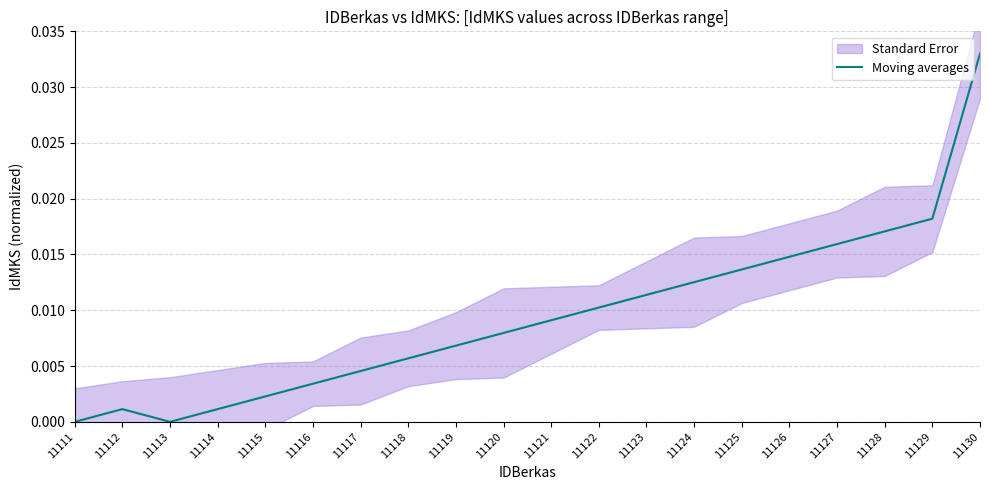

List the labels in order of value, smallest first.

11111, 11113, 11112, 11114, 11115, 11116, 11117, 11118, 11119, 11120, 11121, 11122, 11123, 11124, 11125, 11126, 11127, 11128, 11129, 11130